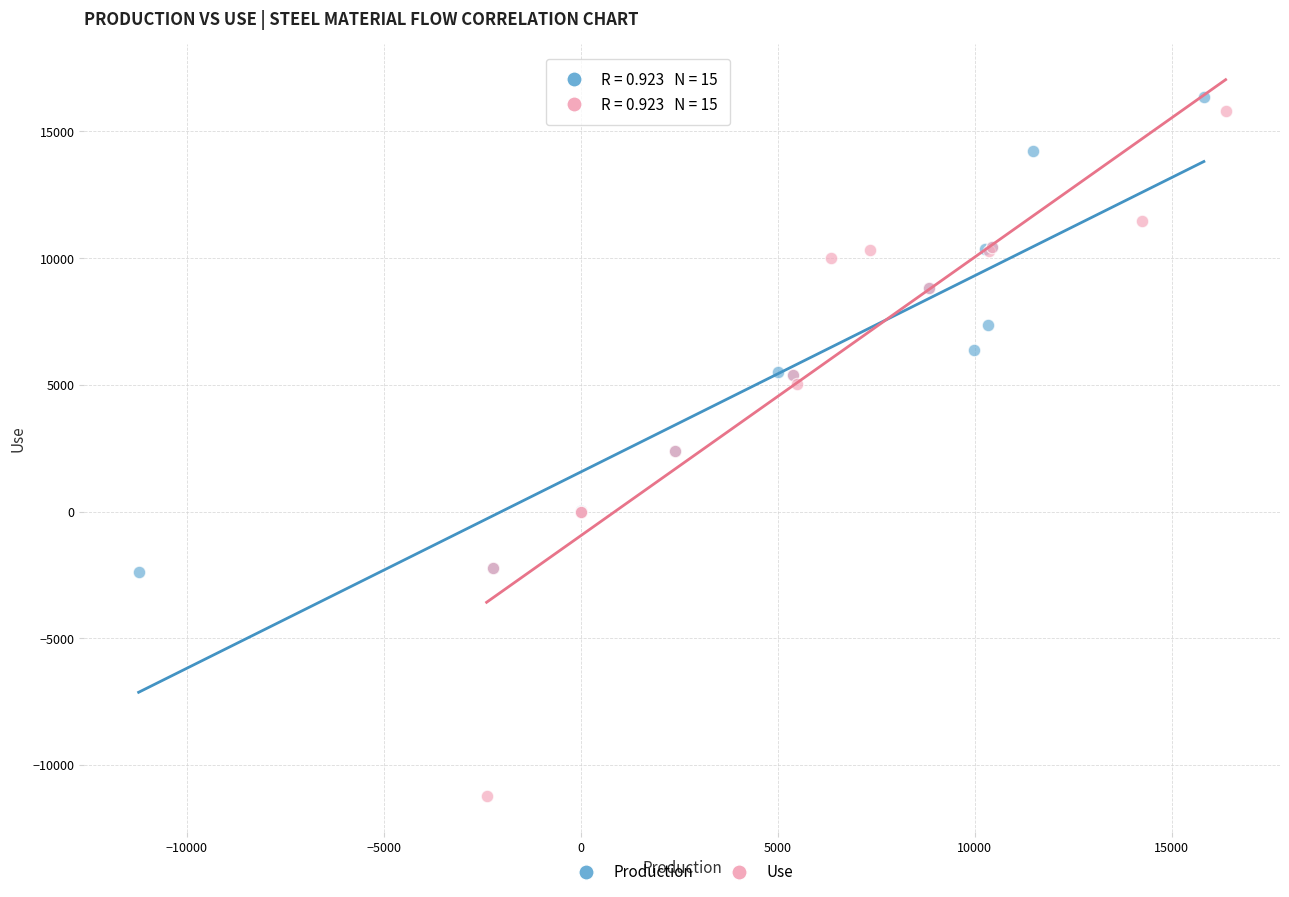

Which series has the largest Y range (max minus min)?

Use